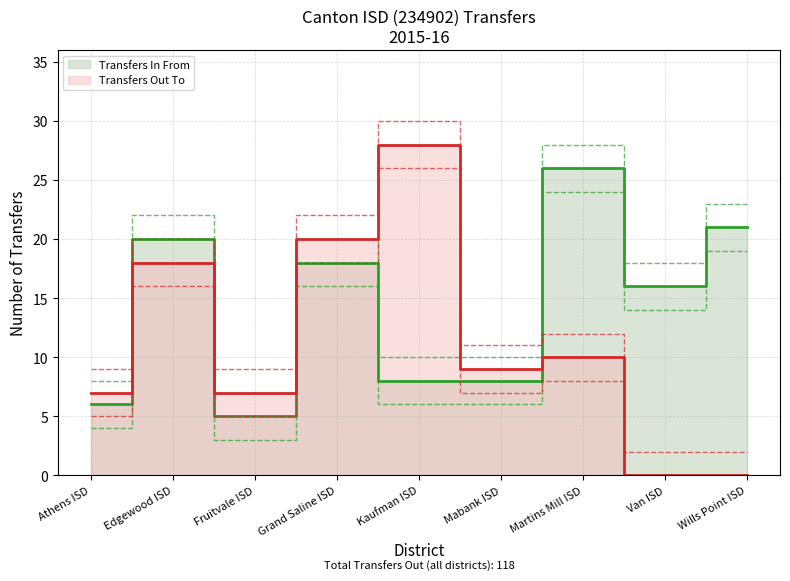

At which category is the sum across all series the highest?

Edgewood ISD